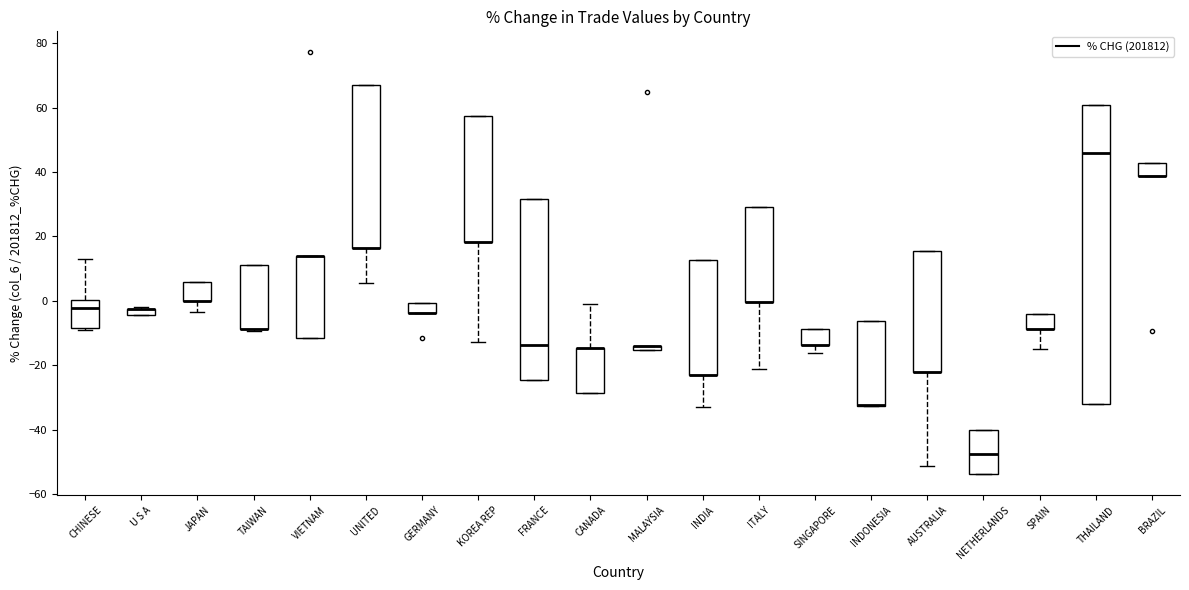

Where is the lower edge of the box for BRAZIL on the y-axis? The values are not printed on the chart, so give them approximately, as read against the axis.

38